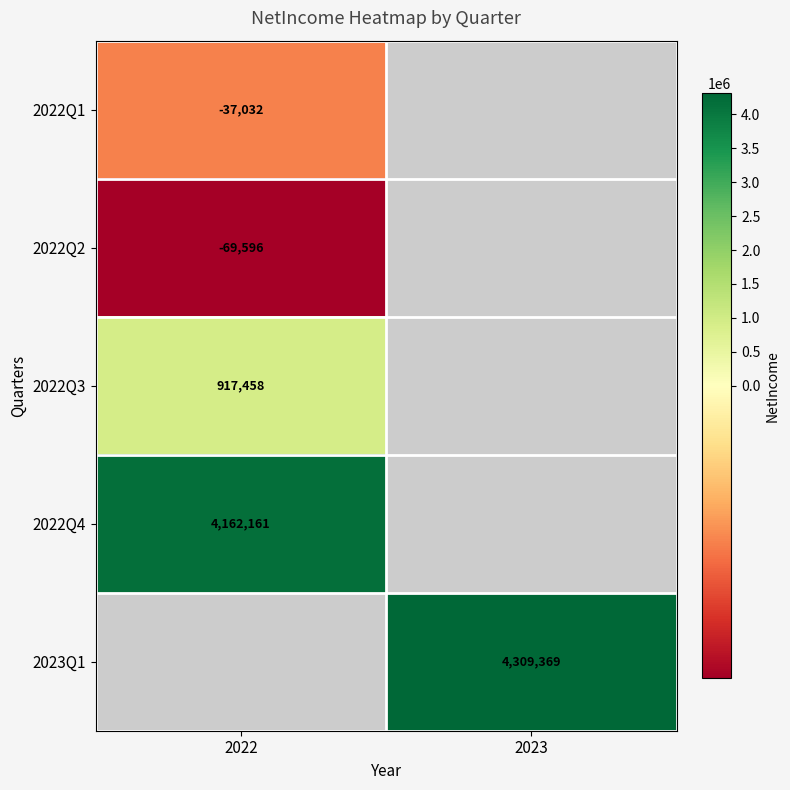

The value of 2022Q4 at 2022 is 1004178. True or false?

False